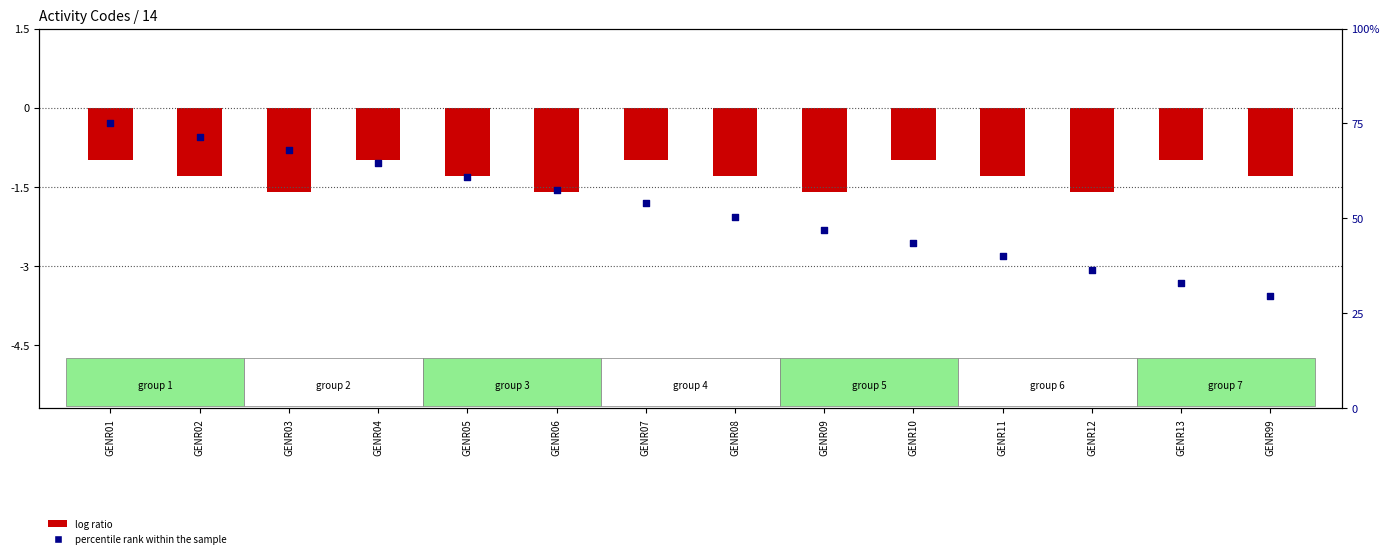

Is the value of log ratio at GENR02 greater than the value of percentile rank within the sample at GENR09?

No